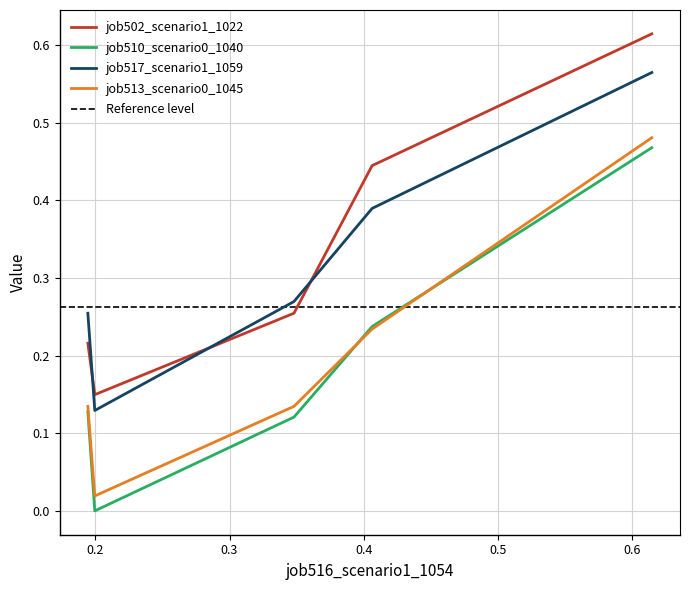

What is the highest value of the job510_scenario0_1040 series?

0.5